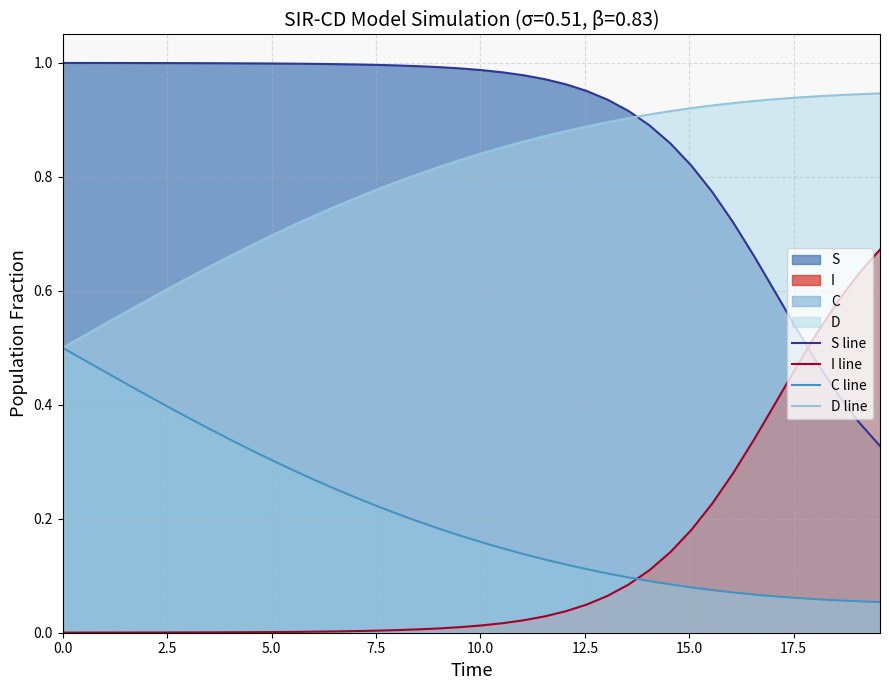

What is the difference between the maximum and second lowest values in the I line series?

0.7